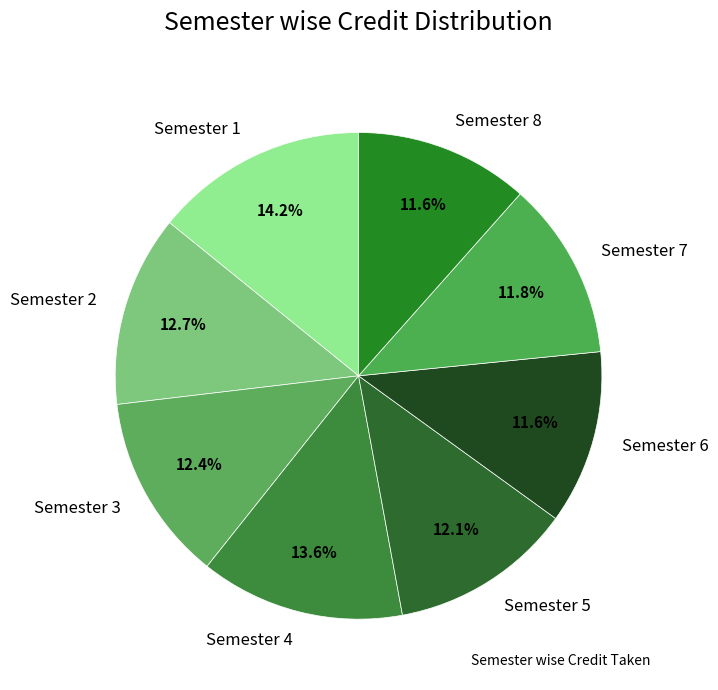

Which category has the biggest portion of the pie?

Semester 1